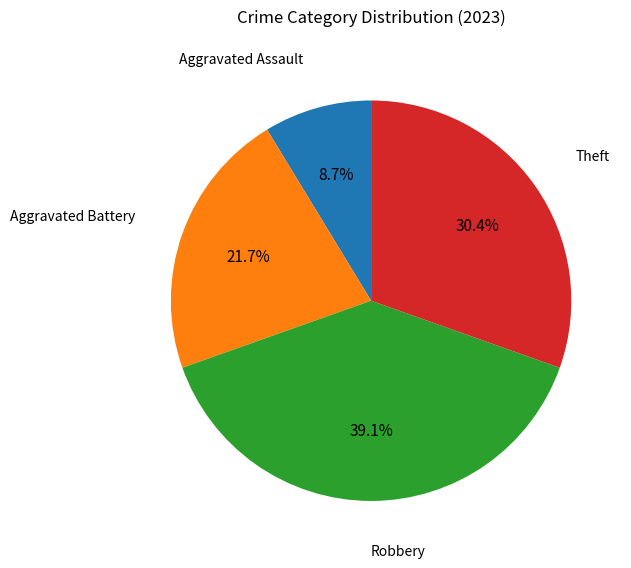

Approximately how many times larger is the value at Robbery compared to Theft?

1.3